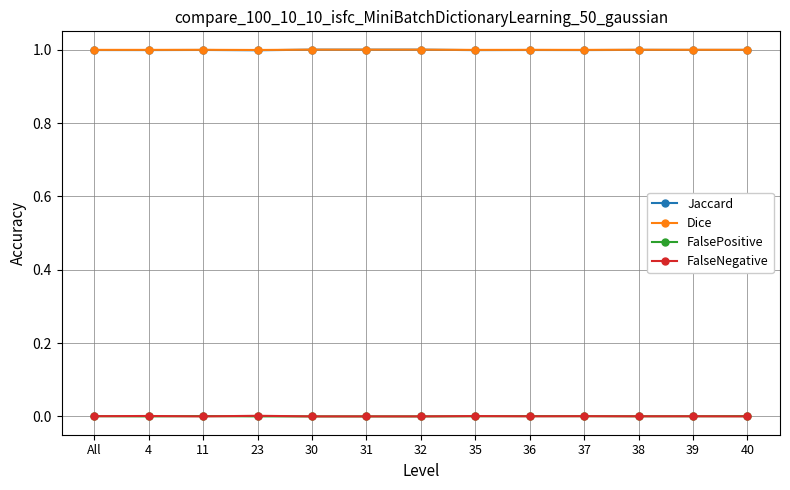

What is the maximum value for Dice?

1.0